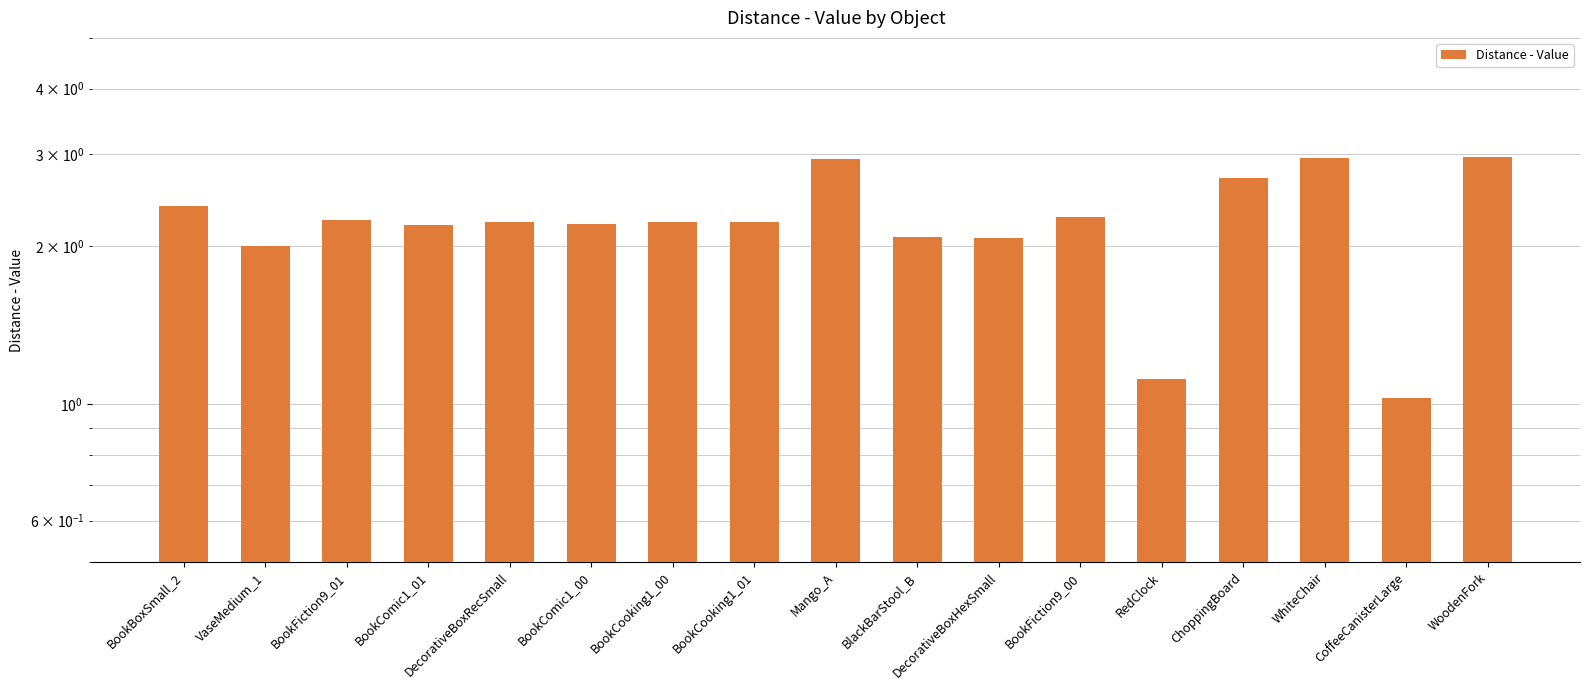

Does the chart contain any negative values?

No